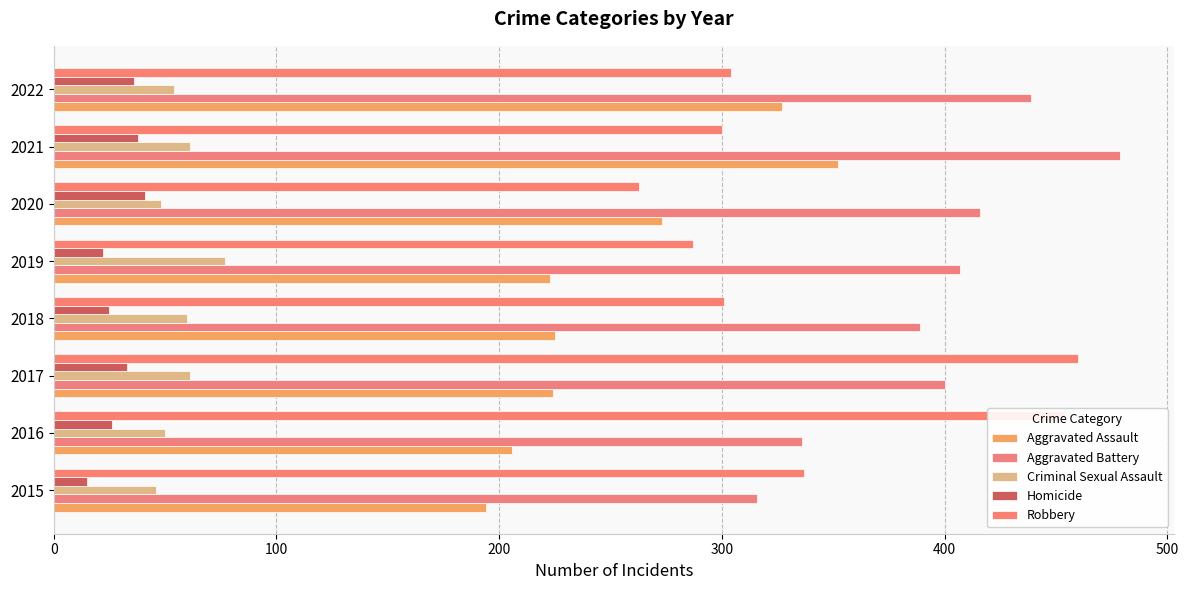

Reading left to right, list all the values displayed in this chart.

Aggravated Assault: 194	206	224	225	223	273	352	327
Aggravated Battery: 316	336	400	389	407	416	479	439
Criminal Sexual Assault: 46	50	61	60	77	48	61	54
Homicide: 15	26	33	25	22	41	38	36
Robbery: 337	454	460	301	287	263	300	304